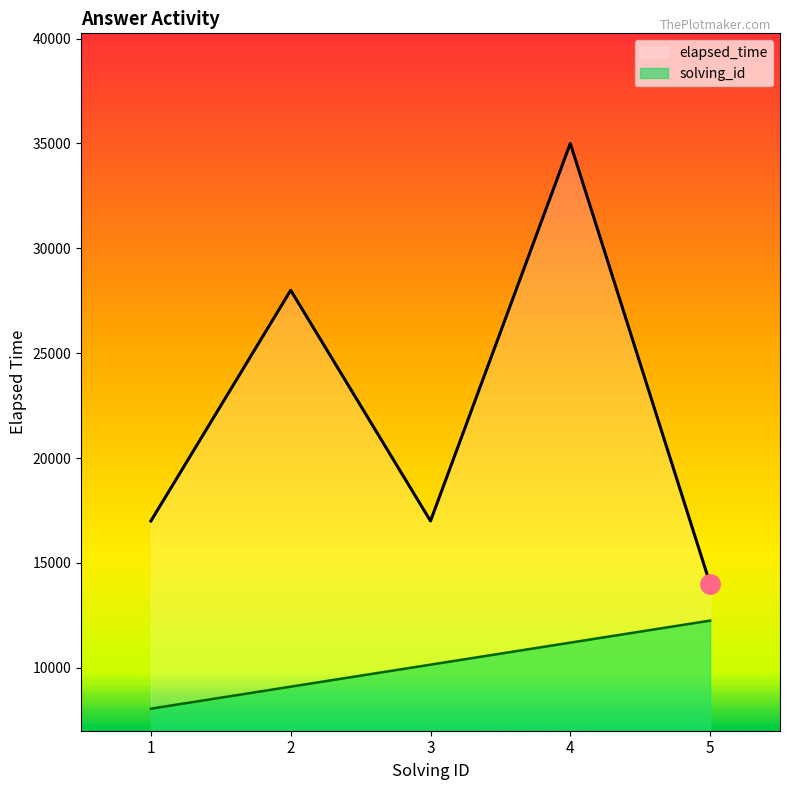

Which series has the widest spread of values?

elapsed_time